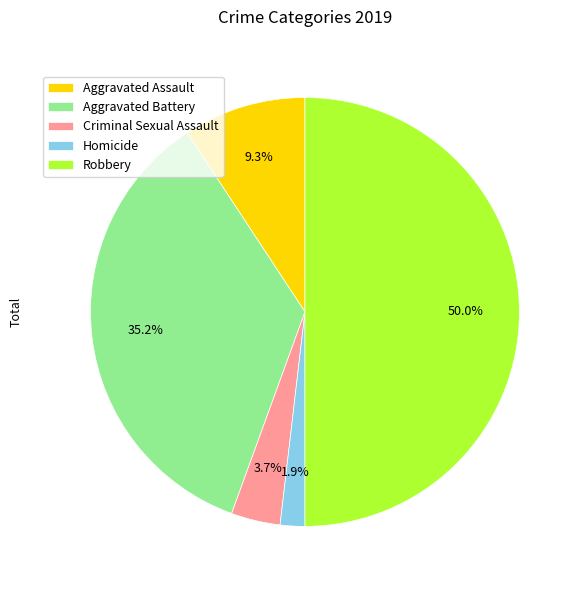

Rank the categories by value from highest to lowest.

Robbery, Aggravated Battery, Aggravated Assault, Criminal Sexual Assault, Homicide